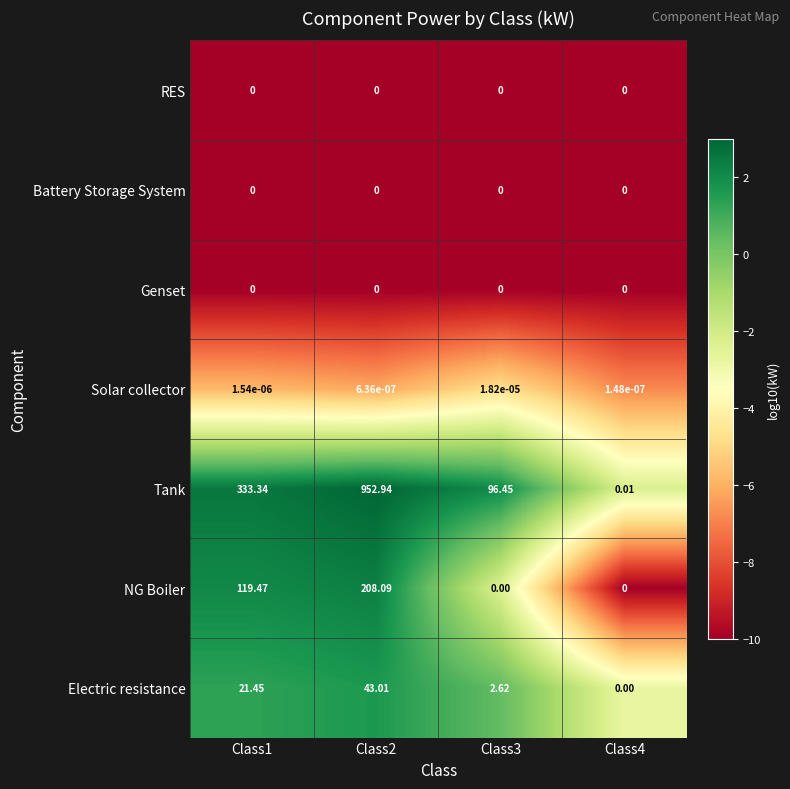

Which series changed the most between Class1 and Class4?

Tank